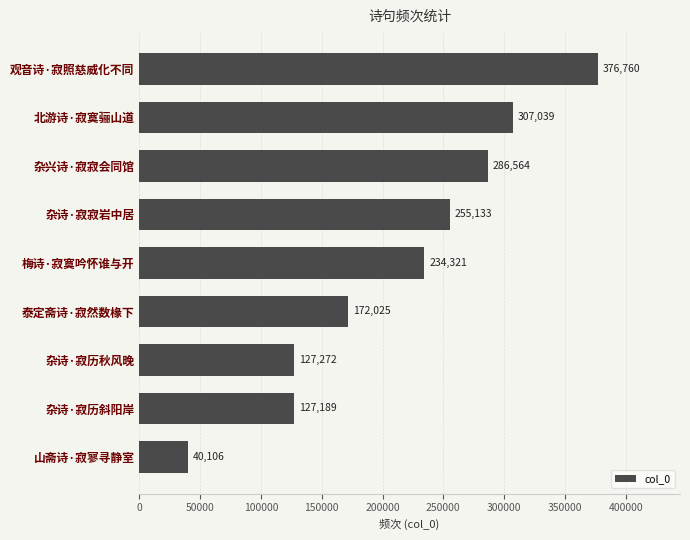

Read the value at 杂诗·寂历斜阳岸.

127189